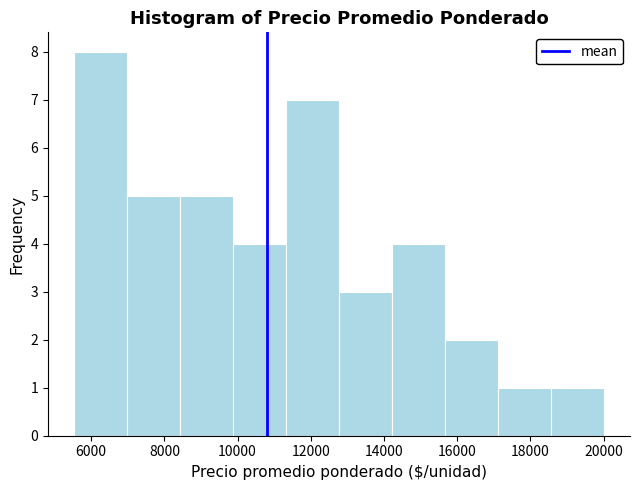

Which range on the x-axis has the tallest bar?

5600 to 7000